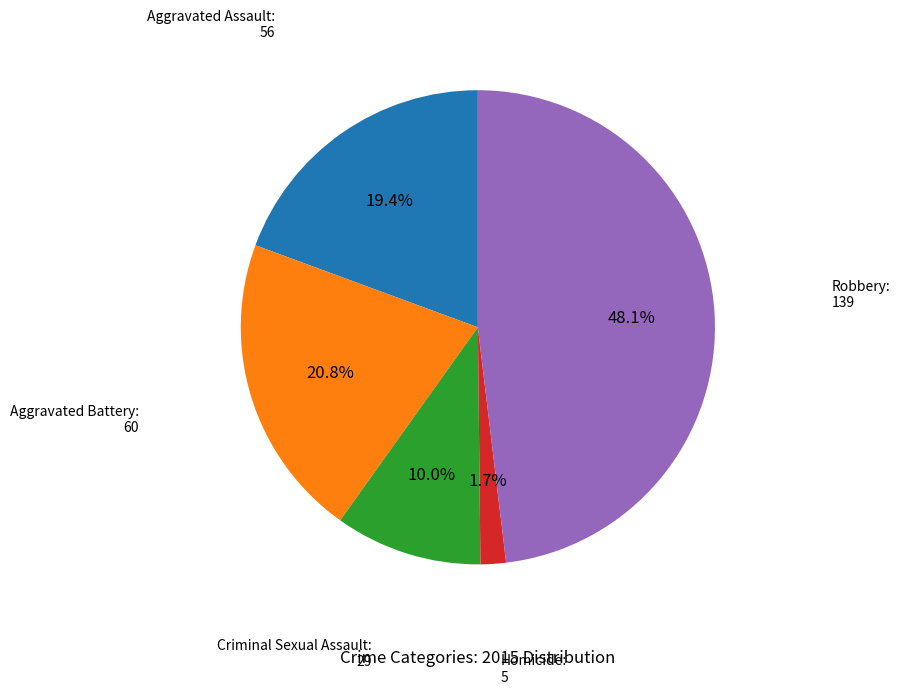

Is there a majority slice in this chart?

No